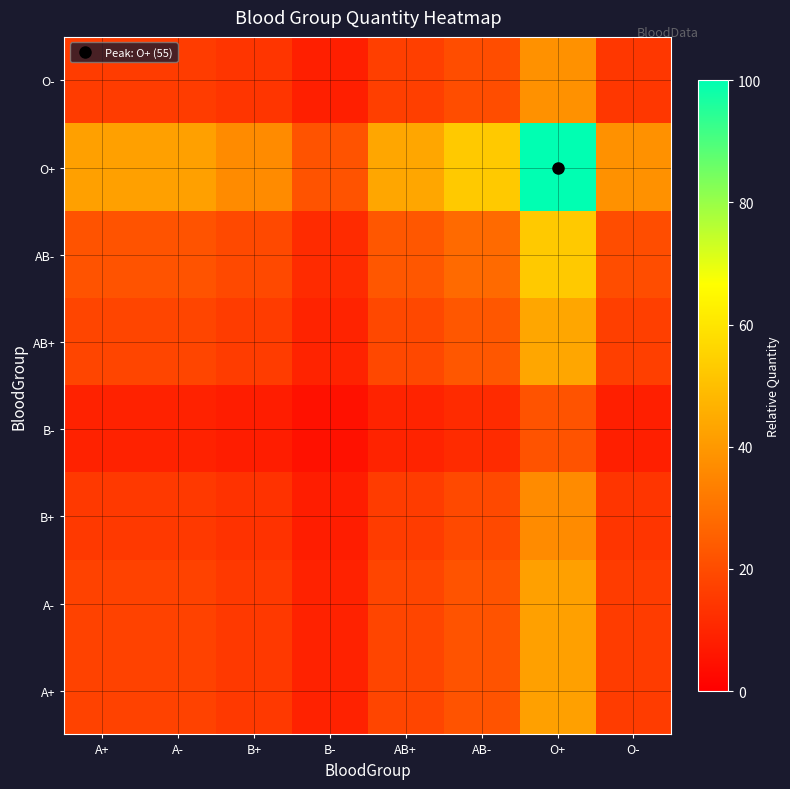

Reading left to right, what are all the values shown in this chart?

A+: A+=17.5	A-=17.5	B+=15.2	B-=9.1	AB+=18.2	AB-=22.0	O+=41.8	O-=16.0
A-: A+=17.5	A-=17.5	B+=15.2	B-=9.1	AB+=18.2	AB-=22.0	O+=41.8	O-=16.0
B+: A+=15.2	A-=15.2	B+=13.2	B-=7.9	AB+=15.9	AB-=19.2	O+=36.4	O-=13.9
B-: A+=9.1	A-=9.1	B+=7.9	B-=4.8	AB+=9.5	AB-=11.5	O+=21.8	O-=8.3
AB+: A+=18.2	A-=18.2	B+=15.9	B-=9.5	AB+=19.0	AB-=23.0	O+=43.6	O-=16.7
AB-: A+=22.0	A-=22.0	B+=19.2	B-=11.5	AB+=23.0	AB-=27.8	O+=52.7	O-=20.1
O+: A+=41.8	A-=41.8	B+=36.4	B-=21.8	AB+=43.6	AB-=52.7	O+=100.0	O-=38.2
O-: A+=16.0	A-=16.0	B+=13.9	B-=8.3	AB+=16.7	AB-=20.1	O+=38.2	O-=14.6